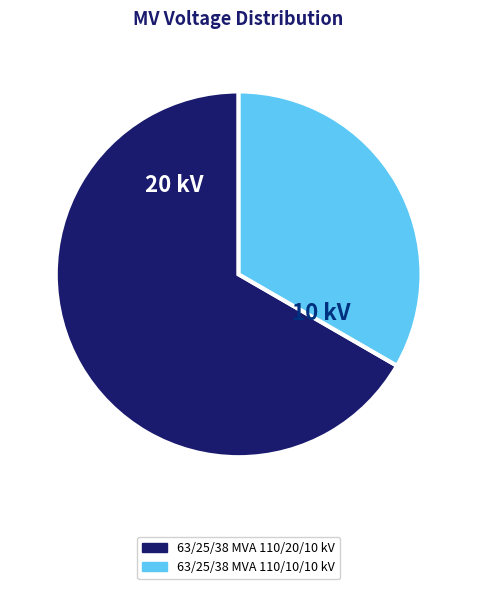

True or false: 63/25/38 MVA 110/10/10 kV accounts for 33% of the total.

True